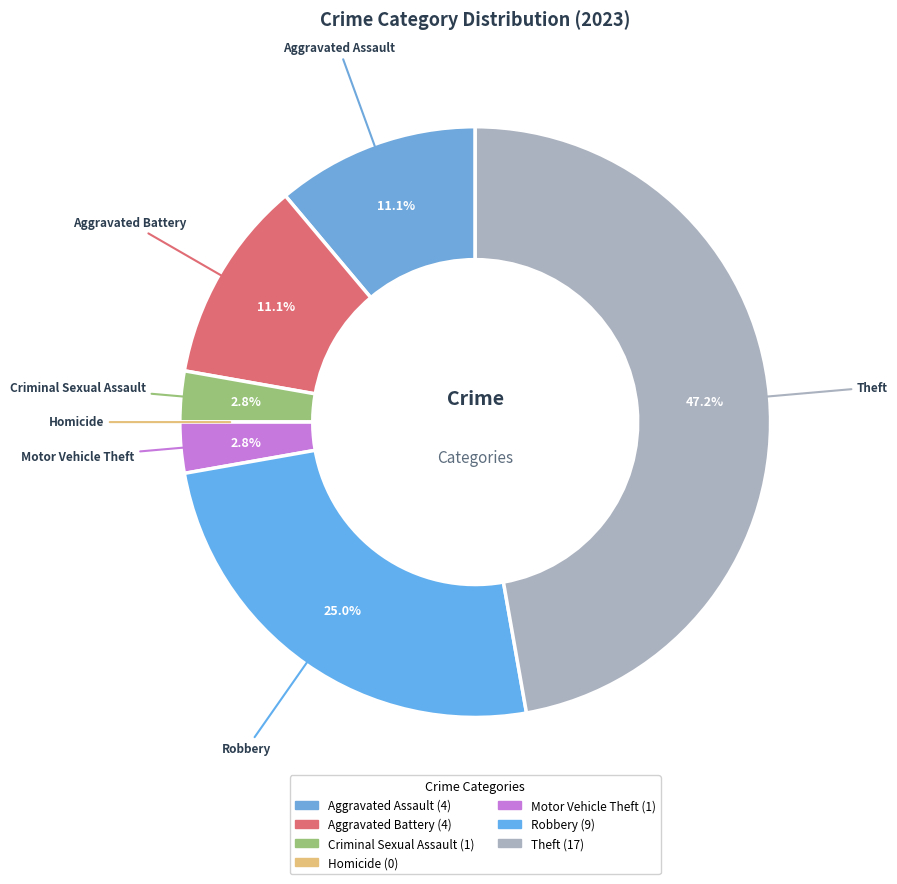

To the nearest percent, what portion does Robbery represent?

25%